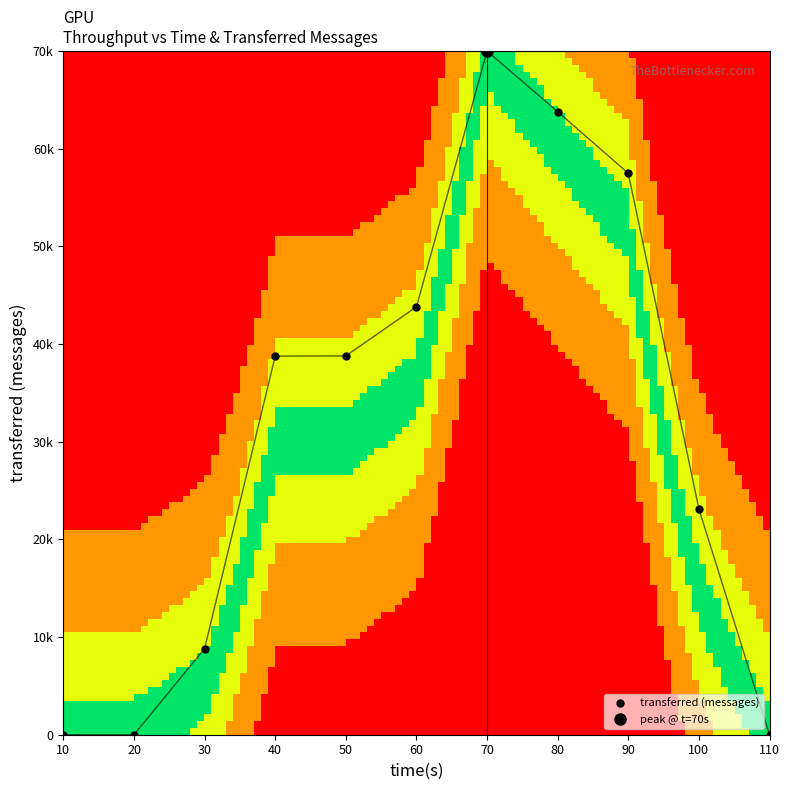

Reading left to right, transcribe all the data shown in this chart.

0: 10=0	20=0	30=8820	40=38760	50=38780	60=43800	70=69980	80=63780	90=57480	100=23120	110=0
transferred: 10=0	20=0	30=8820	40=38760	50=38780	60=43800	70=69980	80=63780	90=57480	100=23120	110=0